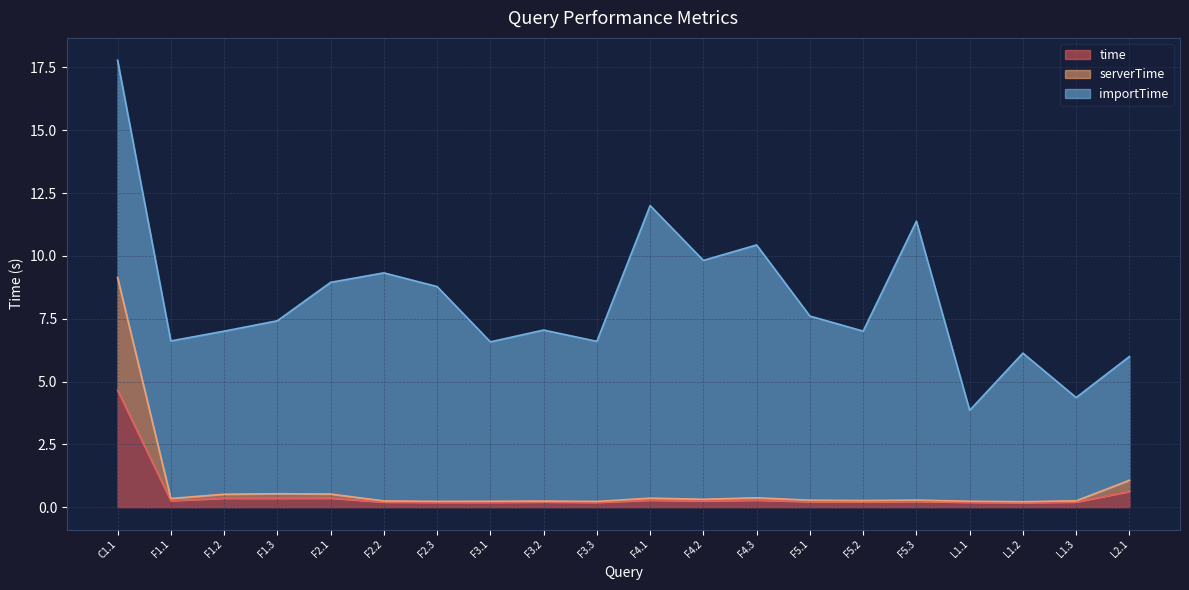

How many lines are shown in the chart?

3